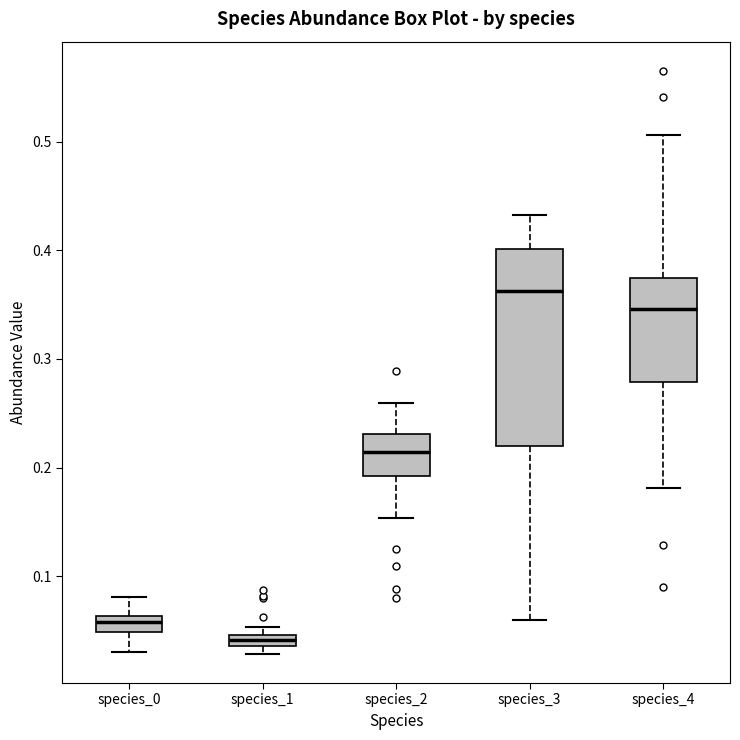

Which box is the tallest, from its lower edge to its upper edge?

species_3